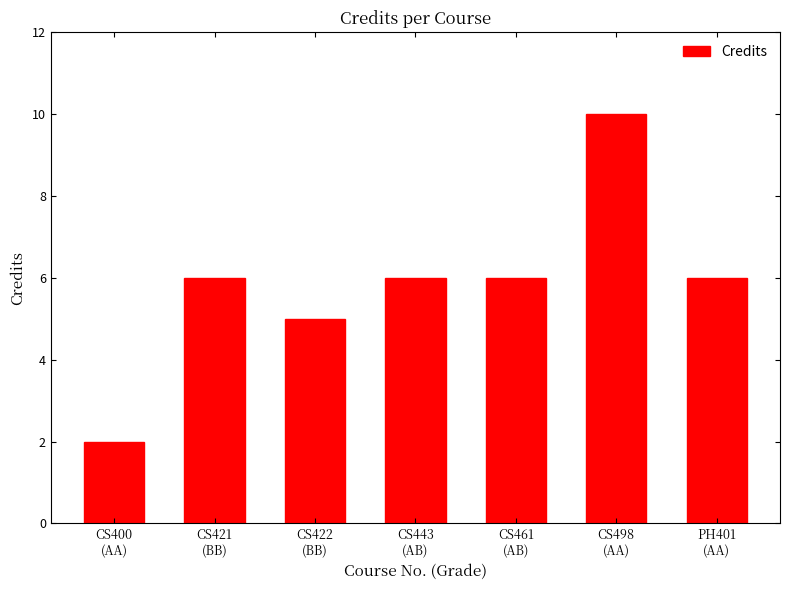

What is the value of the 1st bar from the left?

2